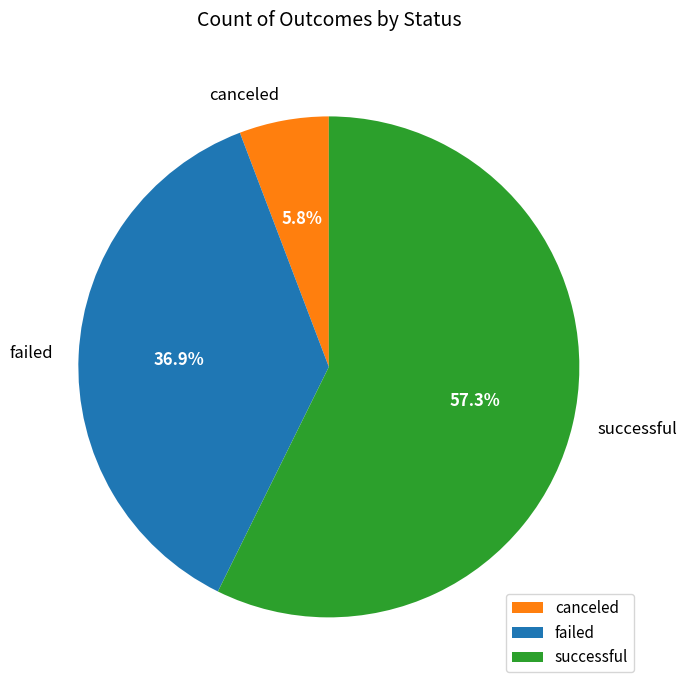

Is there any slice that represents more than half of the pie?

Yes